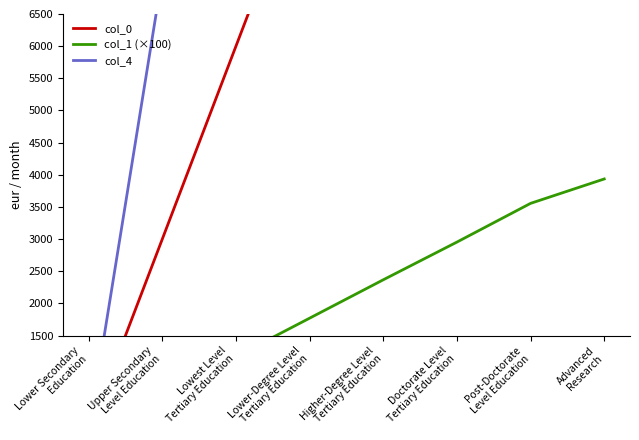

What is the sum of the col_4 values at Lower Secondary
Education and Upper Secondary
Level Education?

7100.0